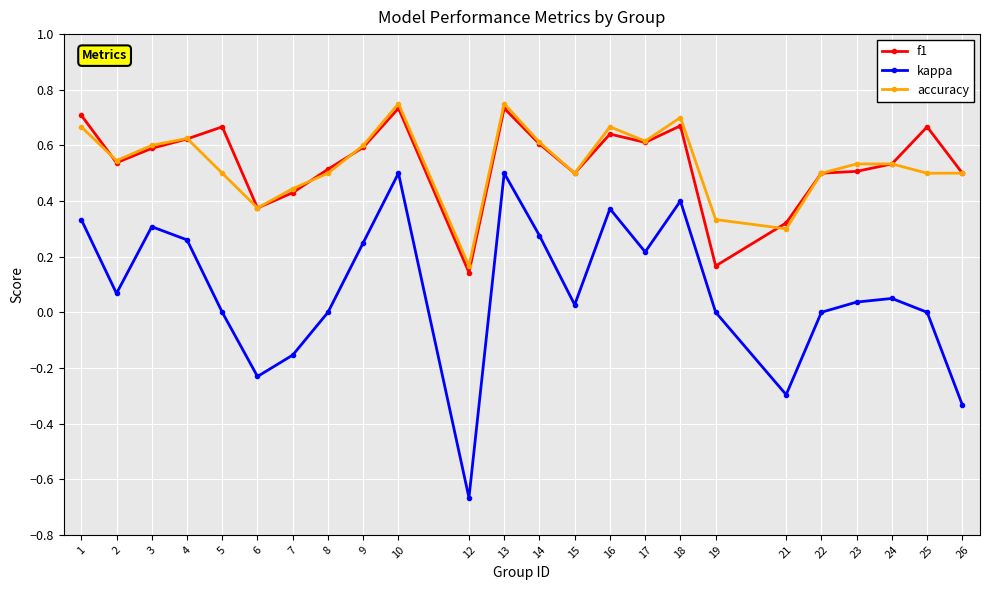

True or false: kappa and f1 cross at least once.

False